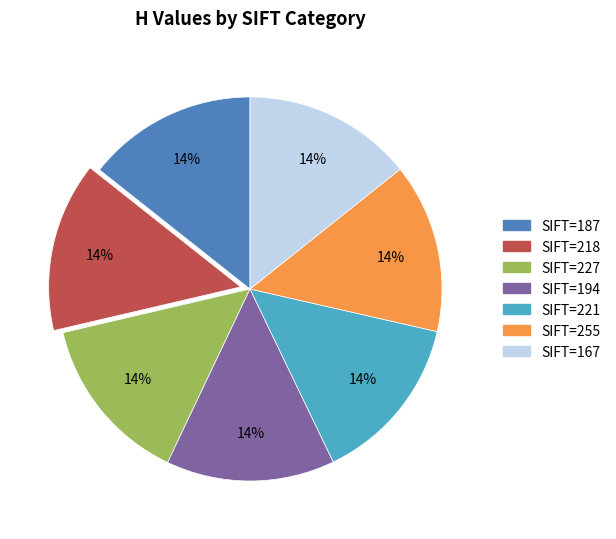

Does any single category account for the majority?

No